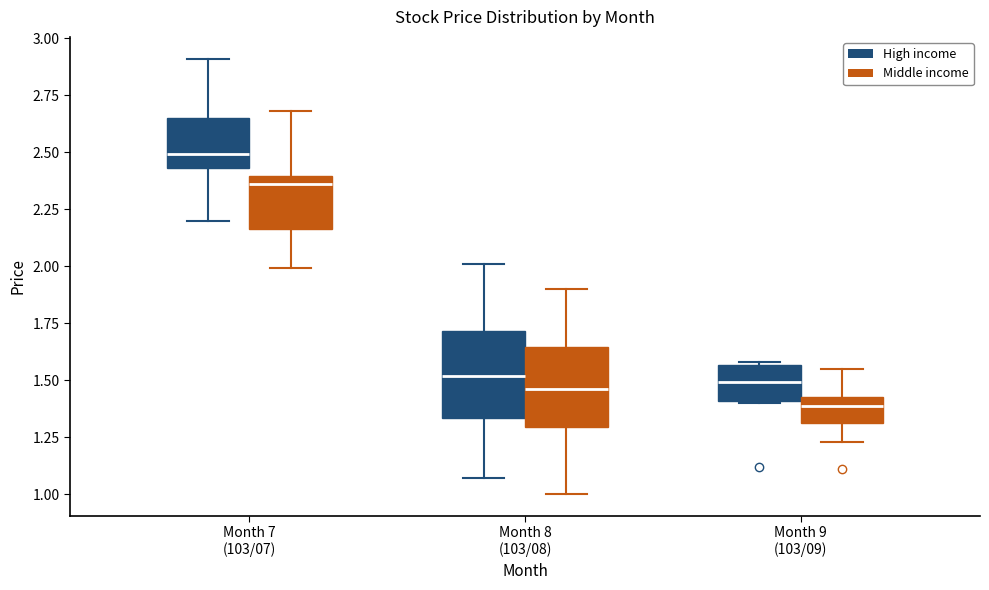

Reading left to right, read every box against the y-axis: the position of its median line, the range the box covers, and the ends of its whiskers. The values are not printed on the chart, so give them approximately, as read against the axis.

Month 7 (103/07) (High income): median 2.50, box 2.45 to 2.65, whiskers 2.20 to 2.90
Month 7 (103/07) (Middle income): median 2.35, box 2.15 to 2.40, whiskers 2.00 to 2.70
Month 8 (103/08) (High income): median 1.50, box 1.35 to 1.70, whiskers 1.05 to 2.00
Month 8 (103/08) (Middle income): median 1.45, box 1.30 to 1.65, whiskers 1.00 to 1.90
Month 9 (103/09) (High income): median 1.50, box 1.40 to 1.55, whiskers 1.40 to 1.60
Month 9 (103/09) (Middle income): median 1.40, box 1.30 to 1.45, whiskers 1.25 to 1.55